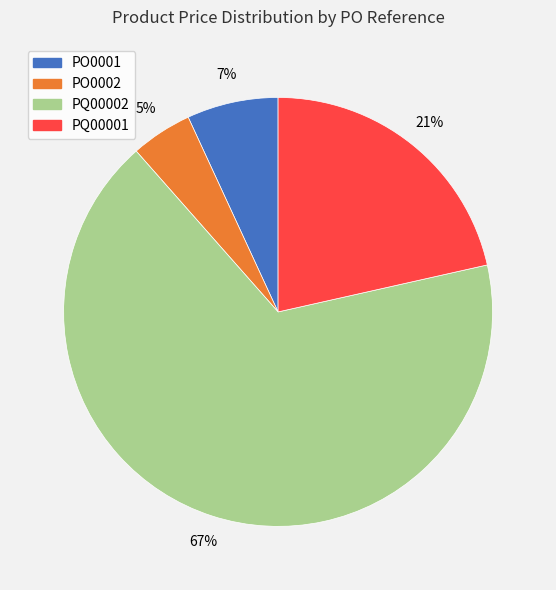

To the nearest percent, what percentage of the pie is PO0001?

7%